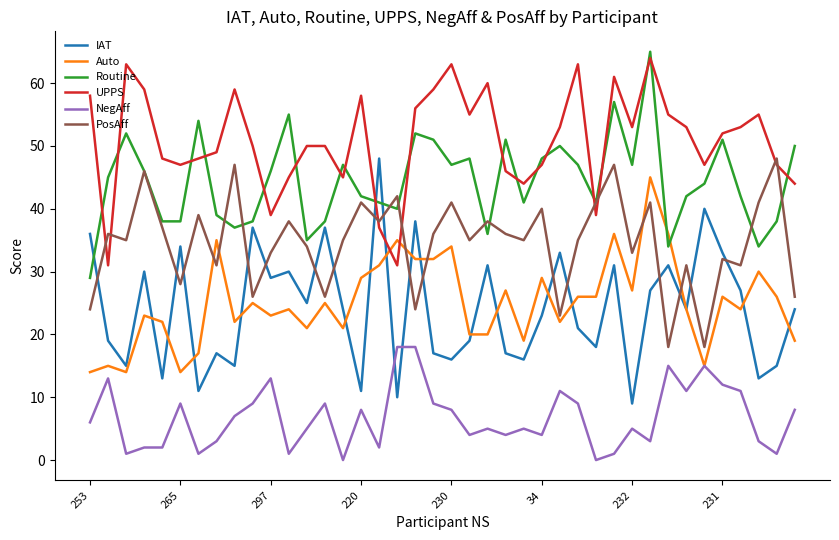

True or false: Auto and UPPS cross at least once.

True